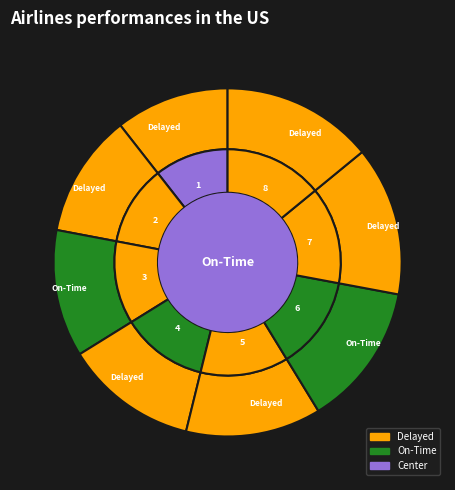

What percentage is NOT represented by 1?

89.4%